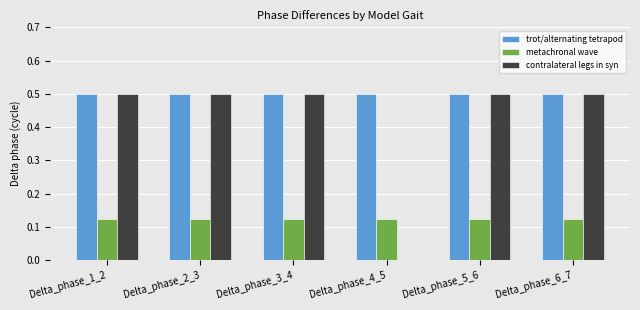

The trot/alternating tetrapod series shows 0.5 at Delta_phase_3_4. True or false?

True